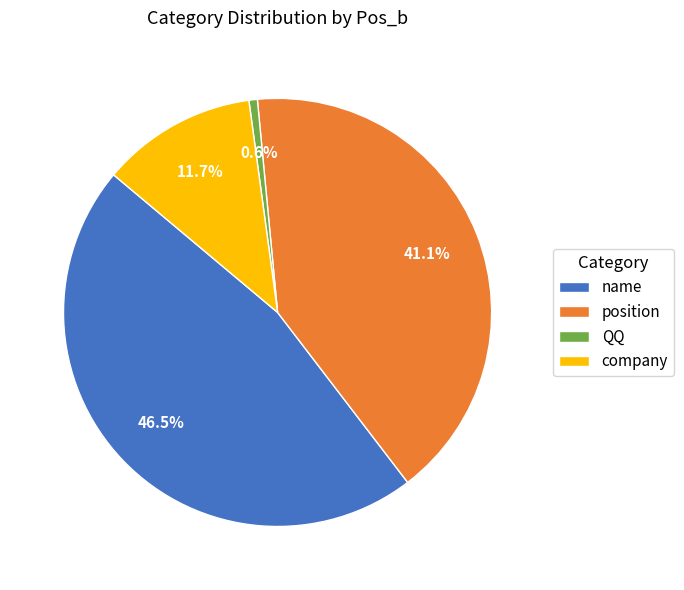

Does name account for over 50% of the chart?

No